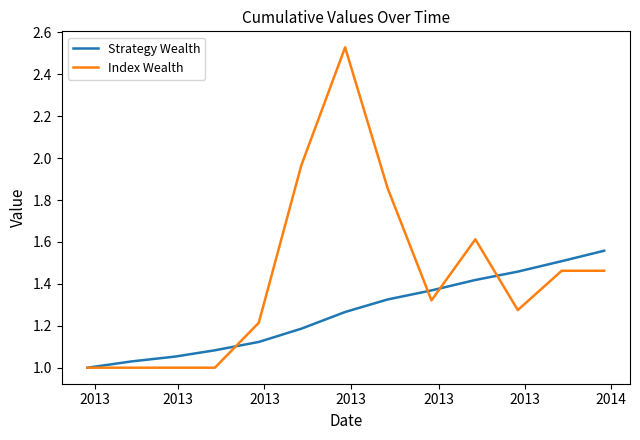

What is the average value of the Index Wealth series?

1.4